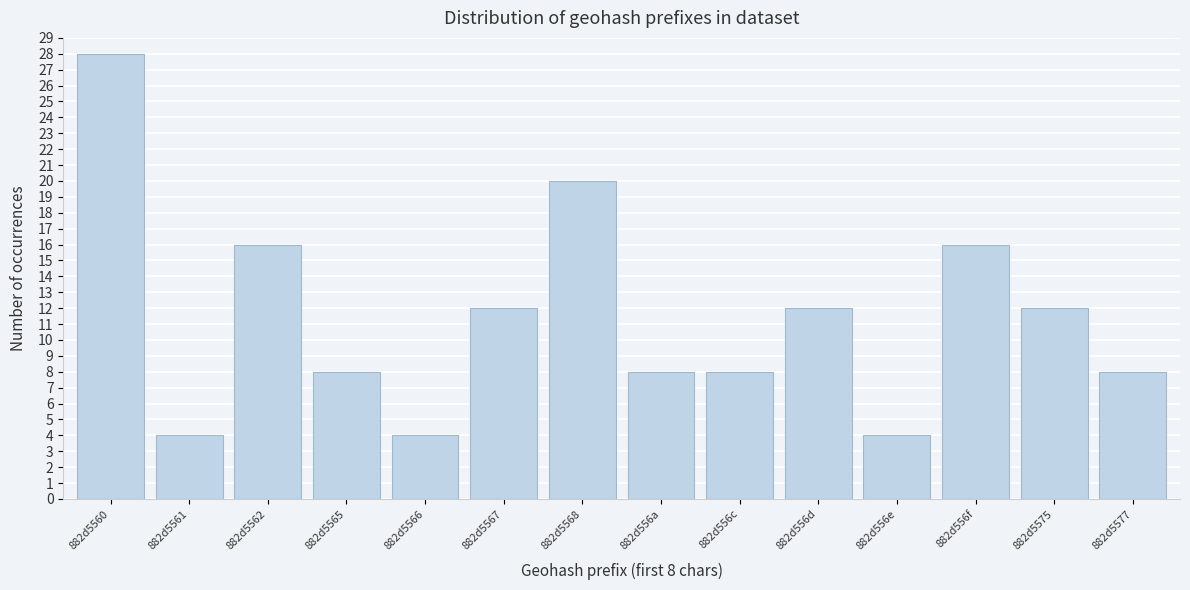

Reading right to left, transcribe all the data shown in this chart.

8	12	16	4	12	8	8	20	12	4	8	16	4	28